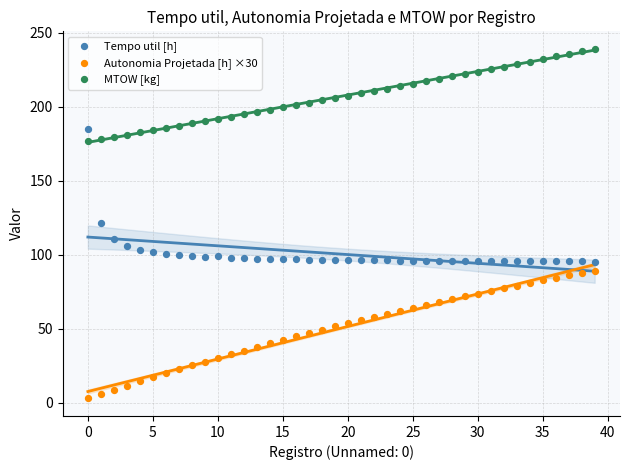

Which series contains the highest Y value?

MTOW [kg]